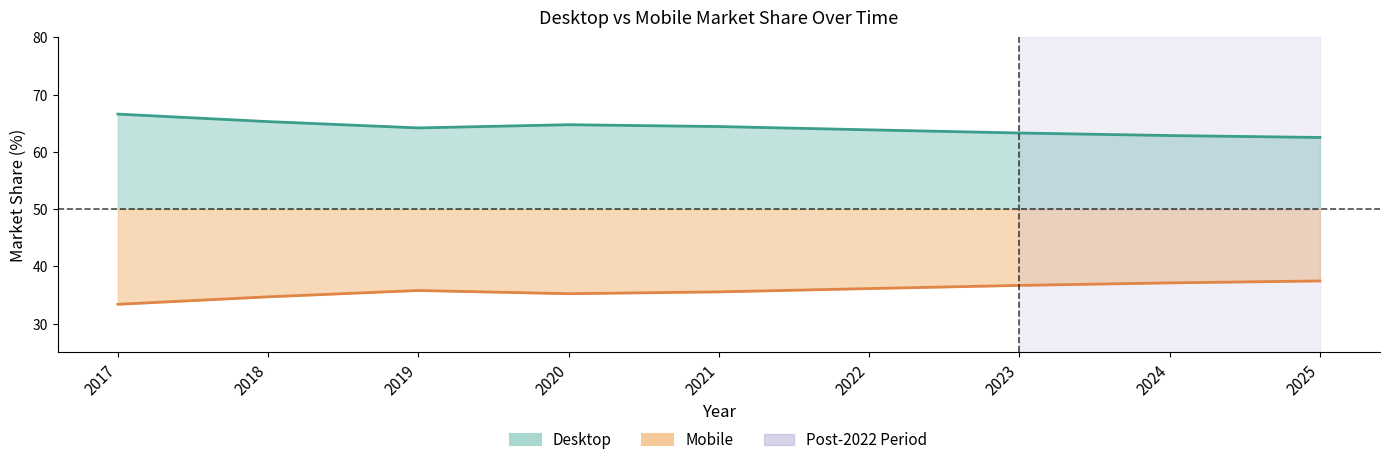

At which category does Desktop reach its first local peak?

2020